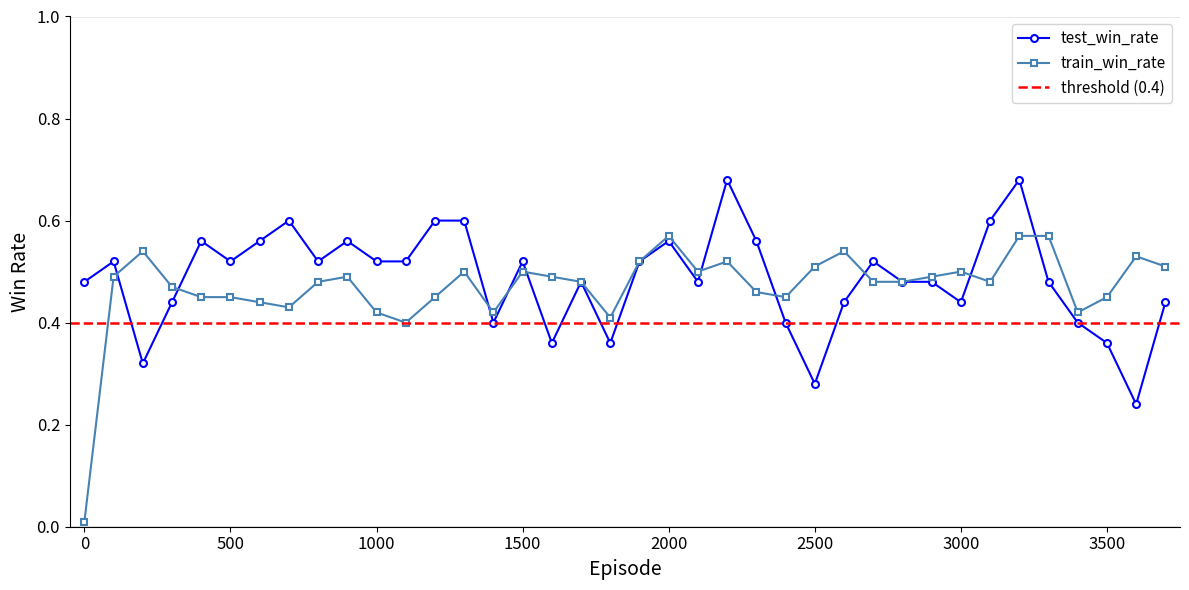

Reading right to left, transcribe all the data shown in this chart.

test_win_rate: 3700=0.4	3600=0.2	3500=0.4	3400=0.4	3300=0.5	3200=0.7	3100=0.6	3000=0.4	2900=0.5	2800=0.5	2700=0.5	2600=0.4	2500=0.3	2400=0.4	2300=0.6	2200=0.7	2100=0.5	2000=0.6	1900=0.5	1800=0.4	1700=0.5	1600=0.4	1500=0.5	1400=0.4	1300=0.6	1200=0.6	1100=0.5	1000=0.5	900=0.6	800=0.5	700=0.6	600=0.6	500=0.5	400=0.6	300=0.4	200=0.3	100=0.5	0=0.5
train_win_rate: 3700=0.5	3600=0.5	3500=0.5	3400=0.4	3300=0.6	3200=0.6	3100=0.5	3000=0.5	2900=0.5	2800=0.5	2700=0.5	2600=0.5	2500=0.5	2400=0.5	2300=0.5	2200=0.5	2100=0.5	2000=0.6	1900=0.5	1800=0.4	1700=0.5	1600=0.5	1500=0.5	1400=0.4	1300=0.5	1200=0.5	1100=0.4	1000=0.4	900=0.5	800=0.5	700=0.4	600=0.4	500=0.5	400=0.5	300=0.5	200=0.5	100=0.5	0=0.0